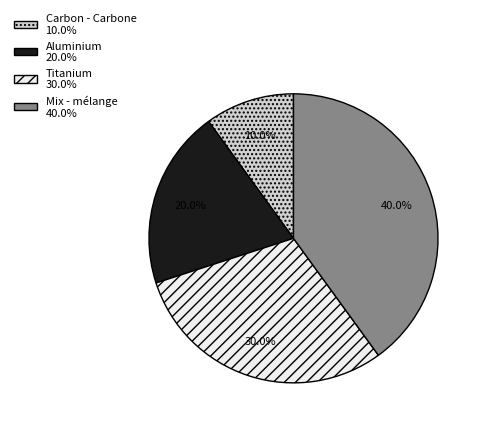

Does Titanium account for over 50% of the chart?

No